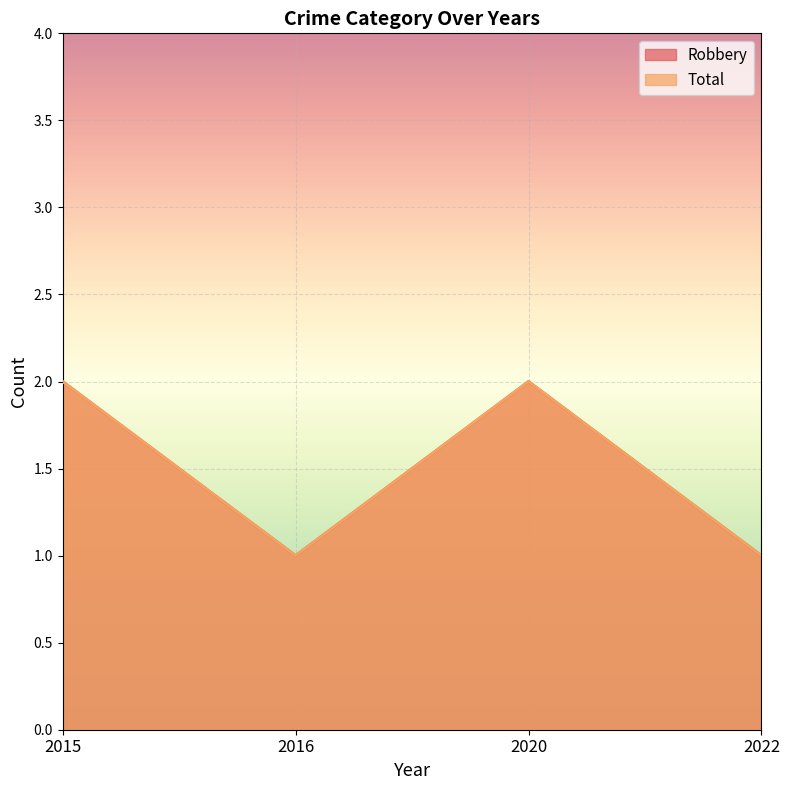

List the series in order of their peak value, lowest first.

Robbery, Total